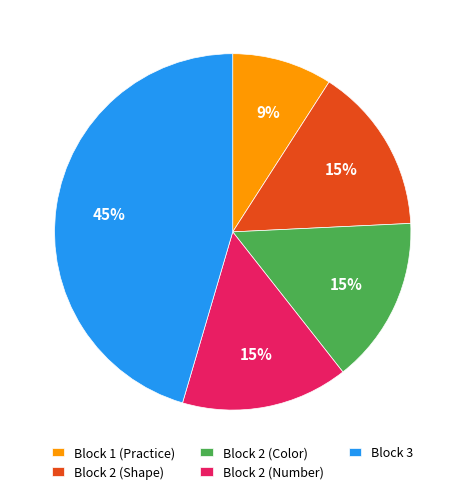

Count the number of slices in the pie.

5